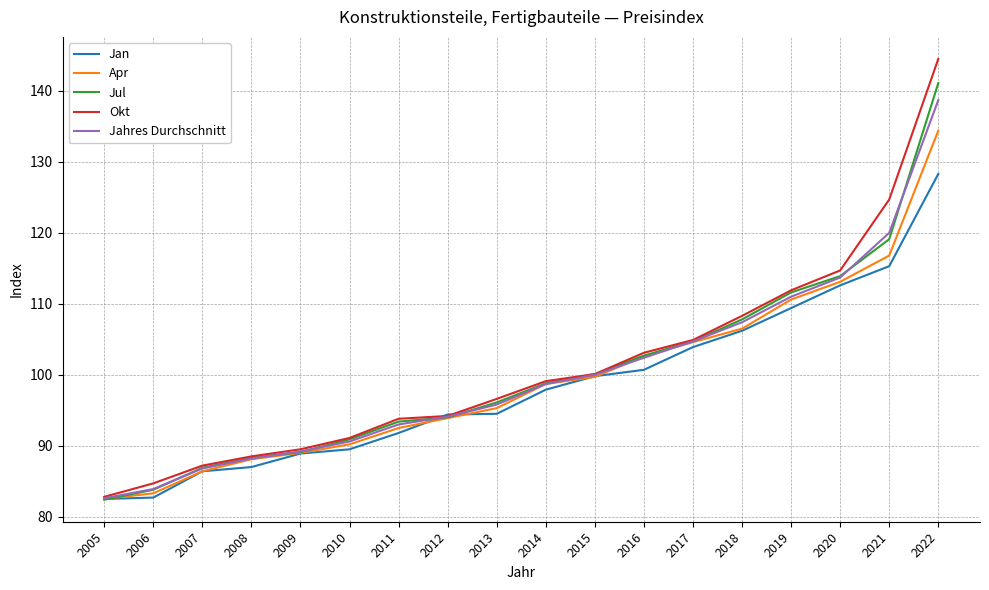

Read the Jul value at 2011.

93.4